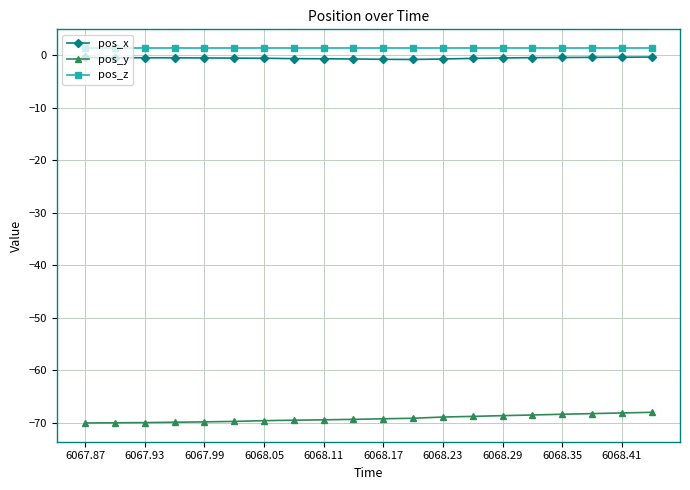

What is the maximum value for pos_y?

-68.0